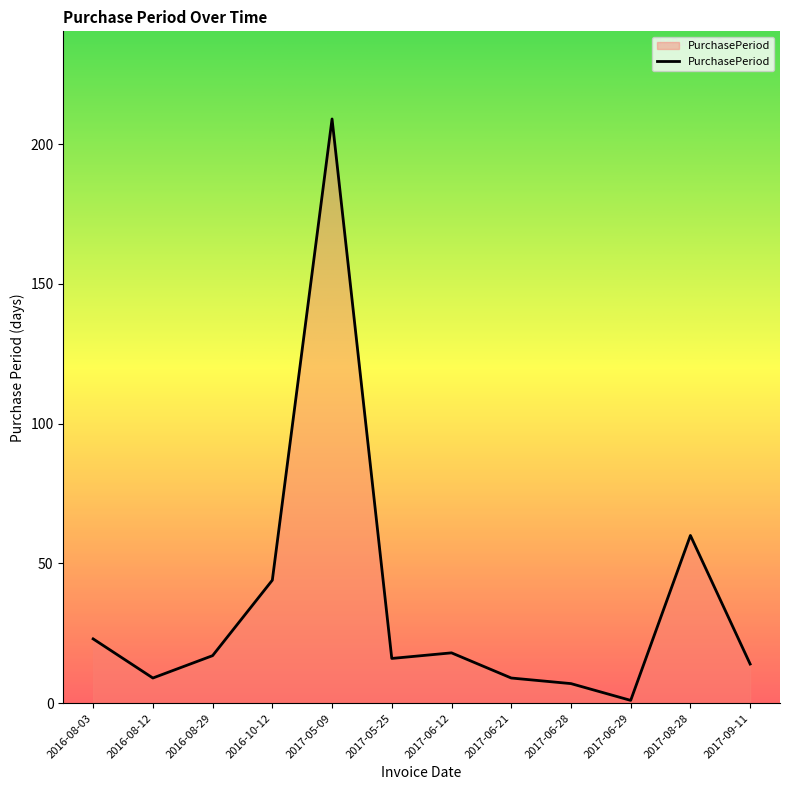

The value at 2017-06-21 is 9. True or false?

True